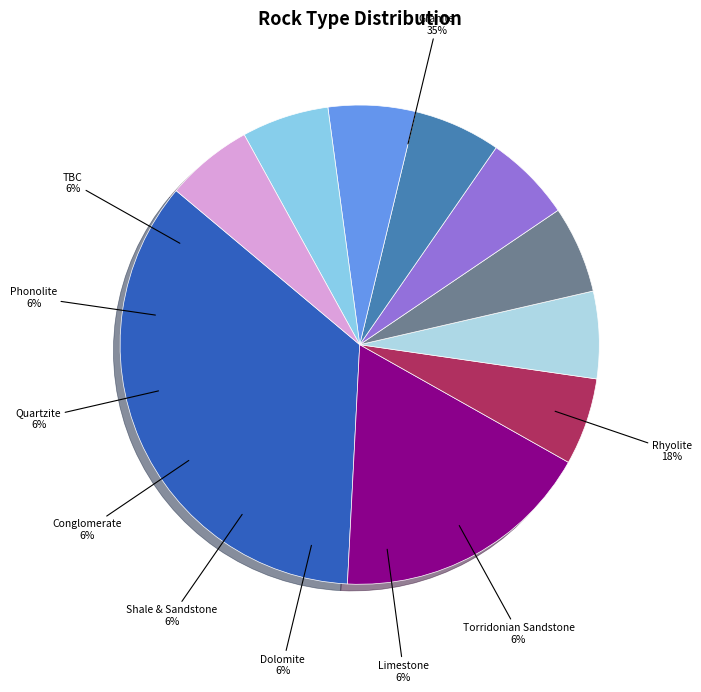

To the nearest percent, what is the difference between the largest and smallest slice percentages?

29%